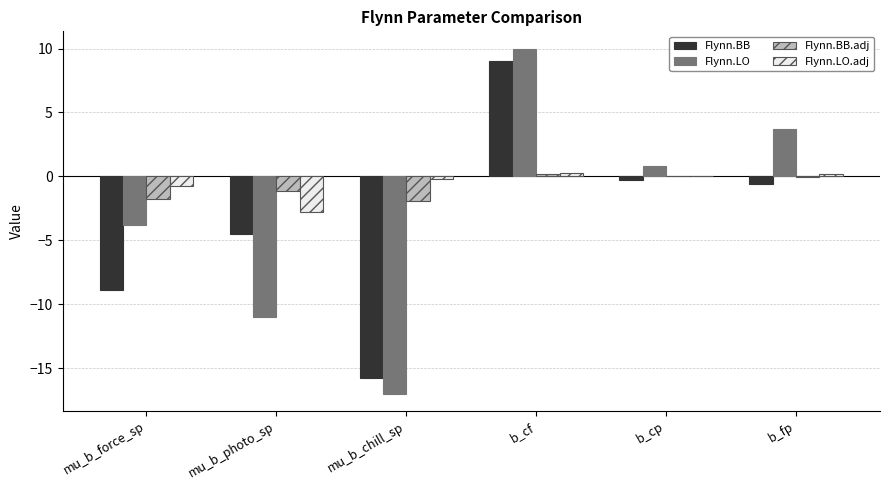

What is the total value across all series at b_cf?

19.5